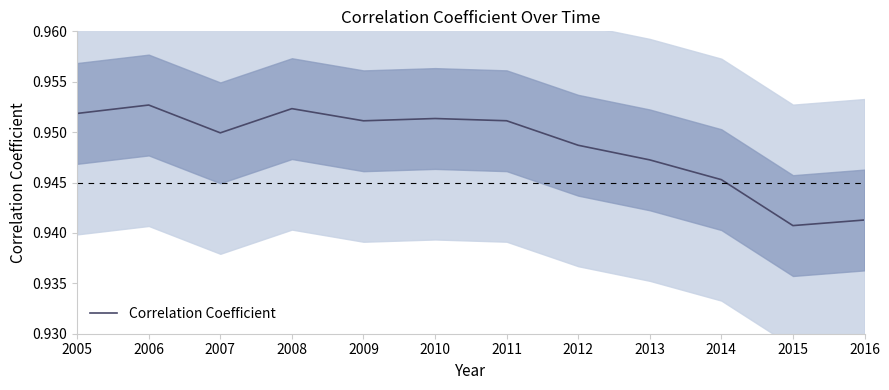

How many values are between 0 and 1?

12